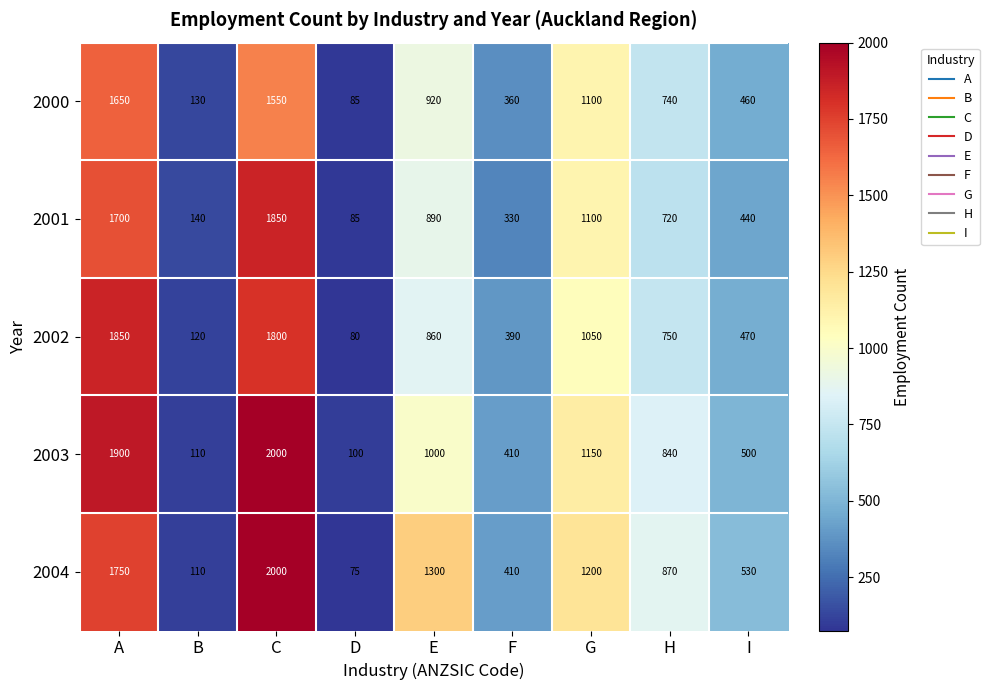

What is the maximum value shown in the chart?

2000